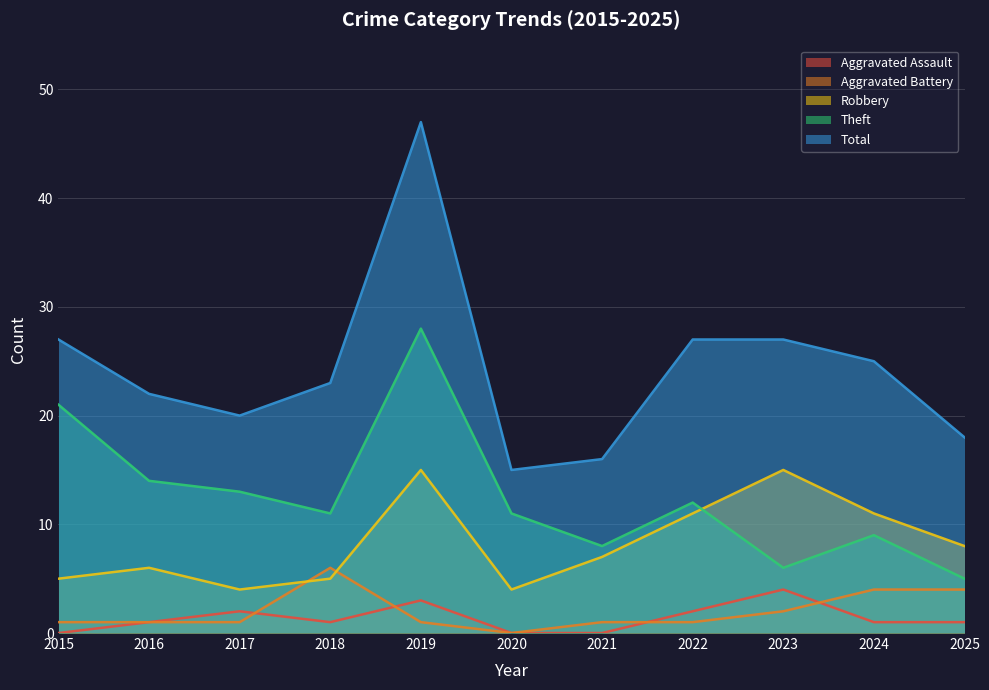

Where is the first local minimum for Aggravated Assault?

2018